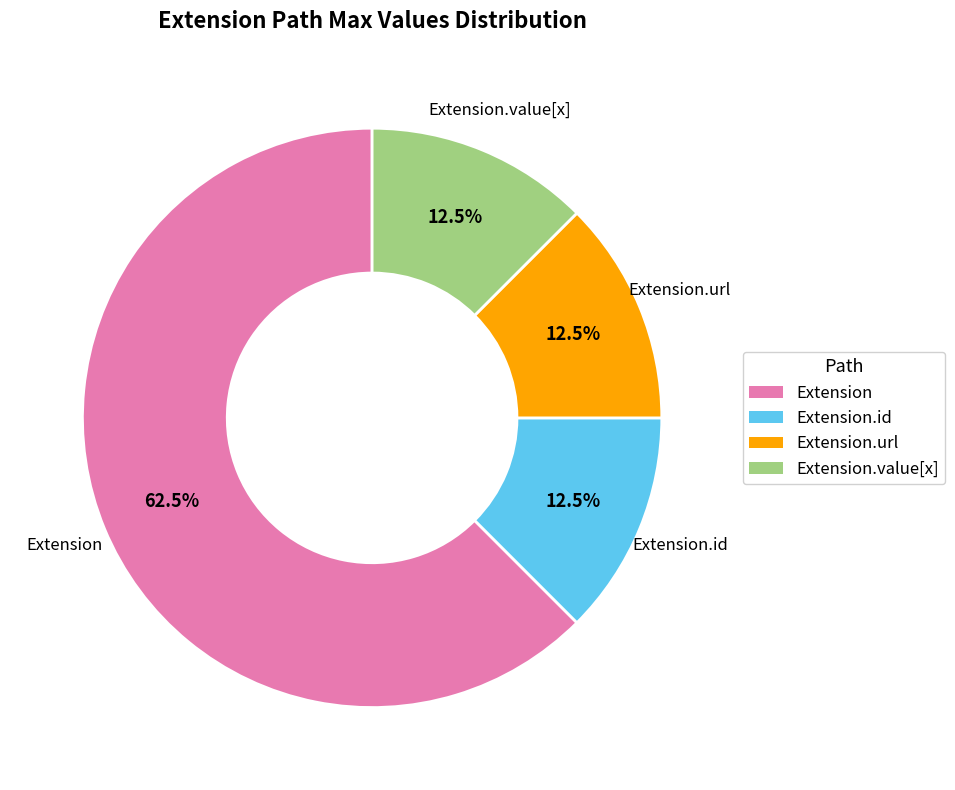

What is the ratio of the value at Extension.id to the value at Extension.url?

1.0